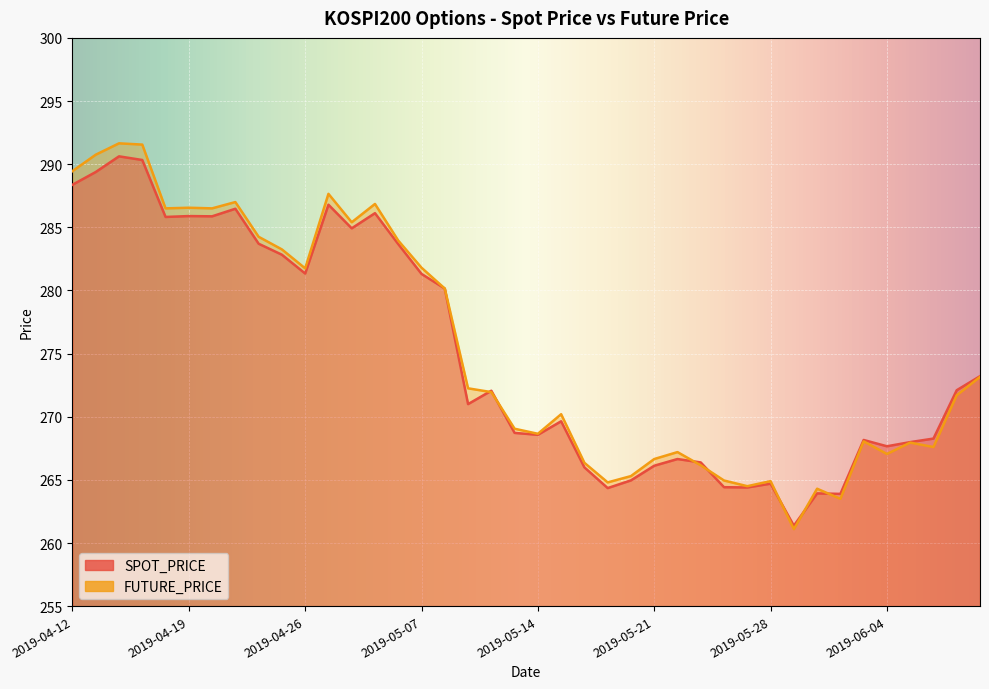

At how many categories does at least one series exceed 272?

21